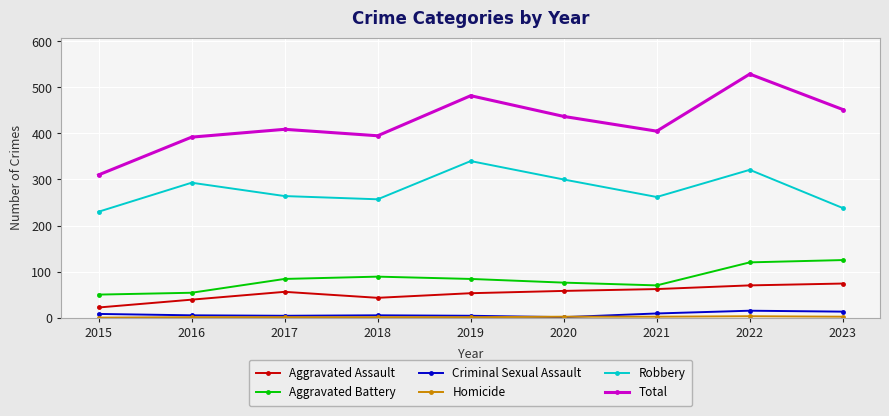

Where is the first local maximum for Total?

2017